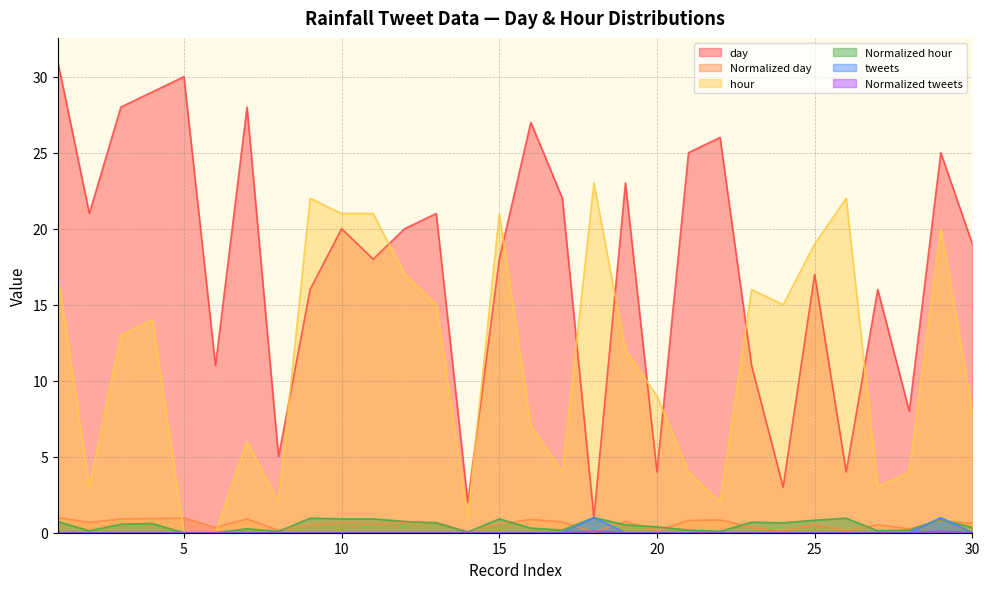

Is it true that Normalized hour equals 0.5 at 19?

True